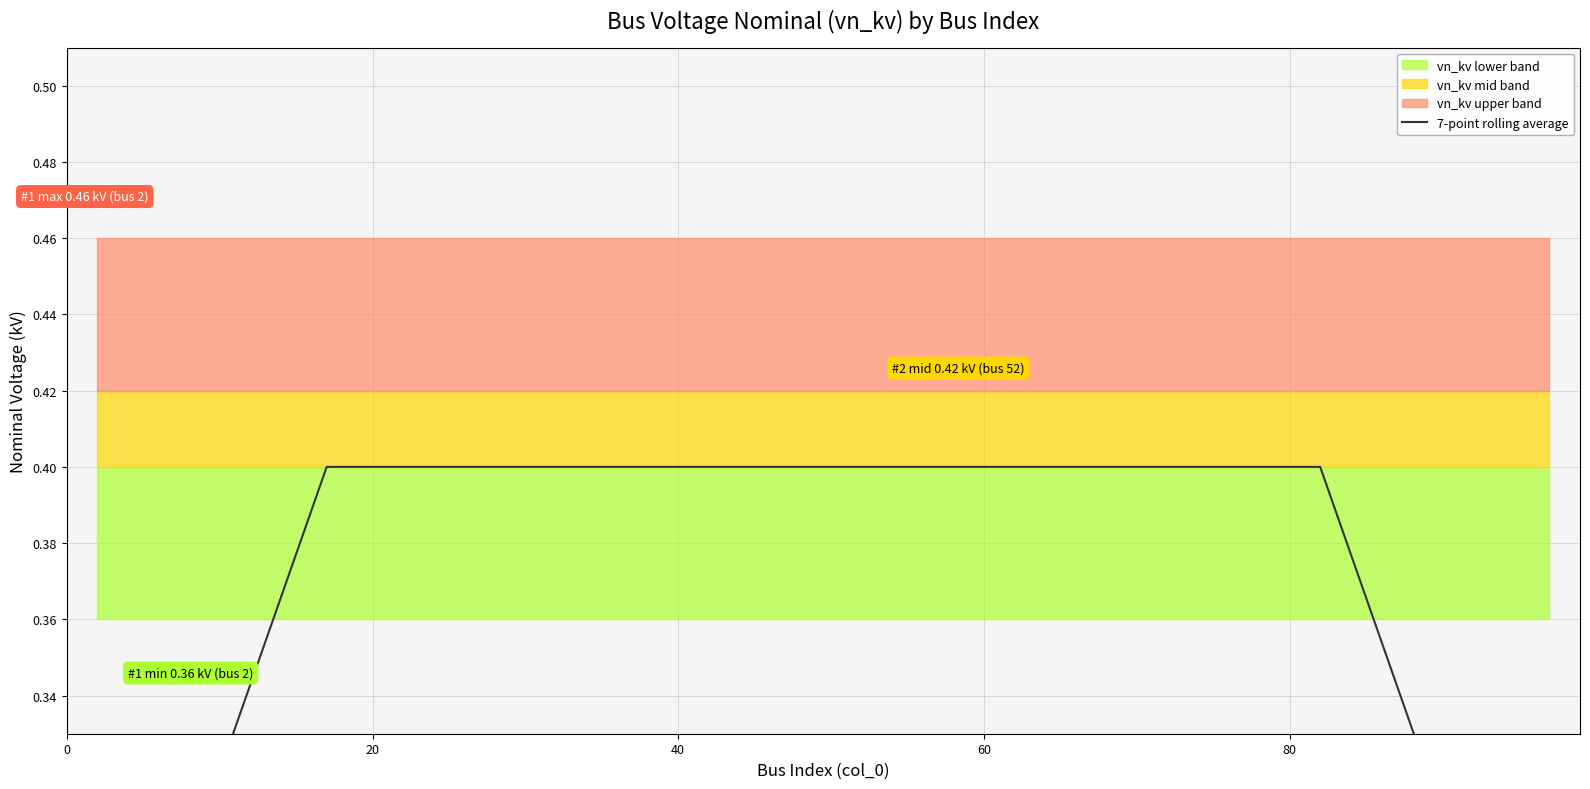

Reading left to right, extract all data points from this chart.

0.2	0.3	0.3	0.4	0.4	0.4	0.4	0.4	0.4	0.4	0.4	0.4	0.4	0.4	0.4	0.4	0.4	0.3	0.3	0.2